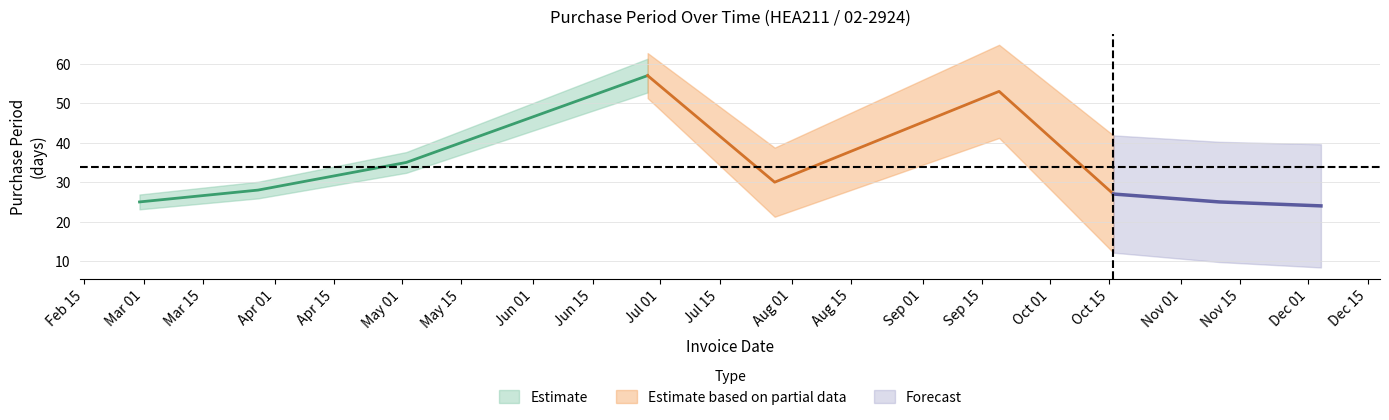

How many interior local valleys (lower than both neighbors) does the data have?

1